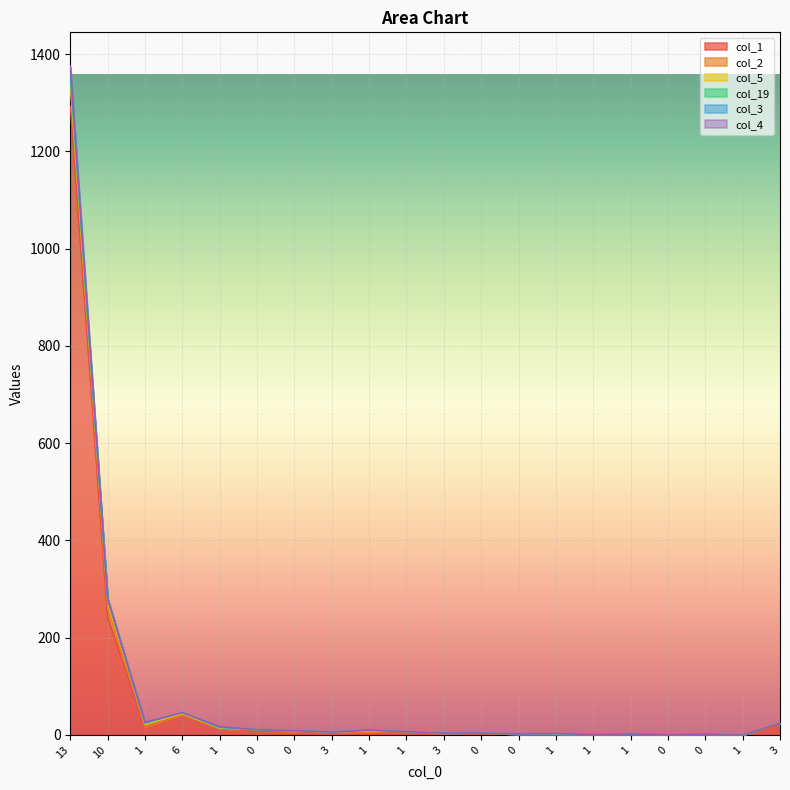

True or false: col_1 and col_2 cross at least once.

True